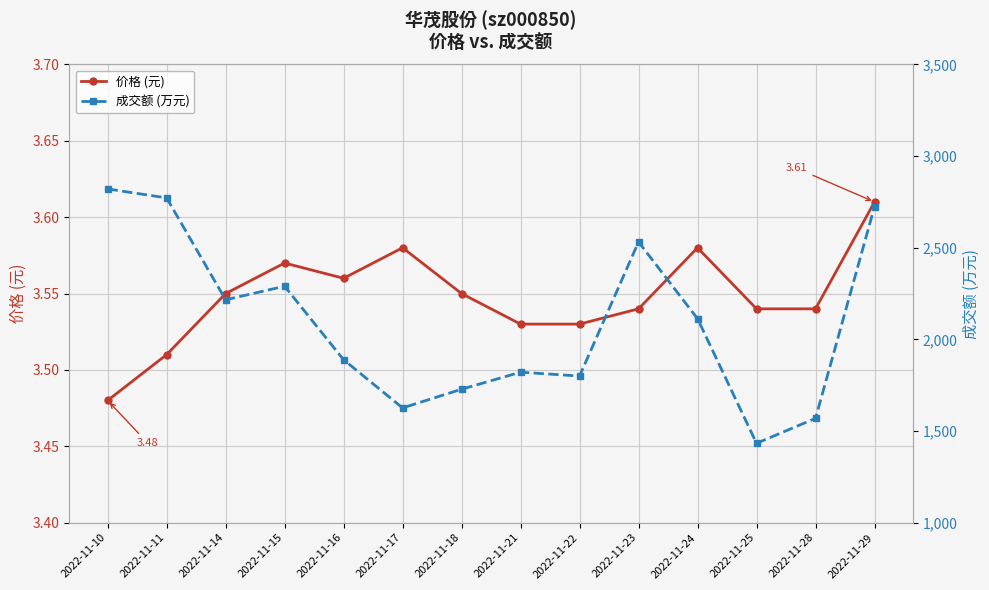

Is the value of 成交额 (万元) at 2022-11-17 greater than the value of 价格 (元) at 2022-11-11?

Yes